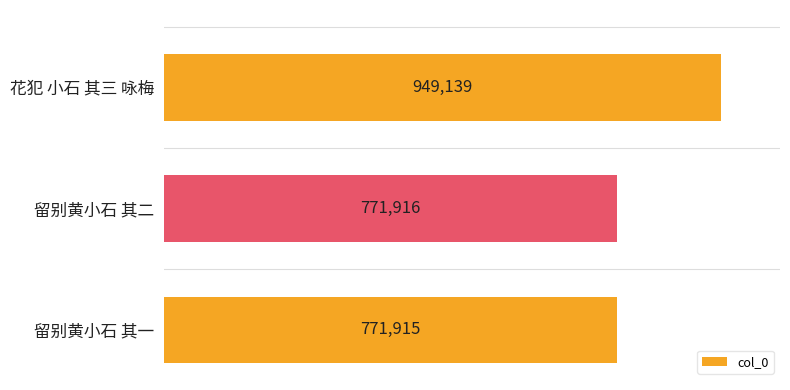

Are the bars horizontal?

Yes